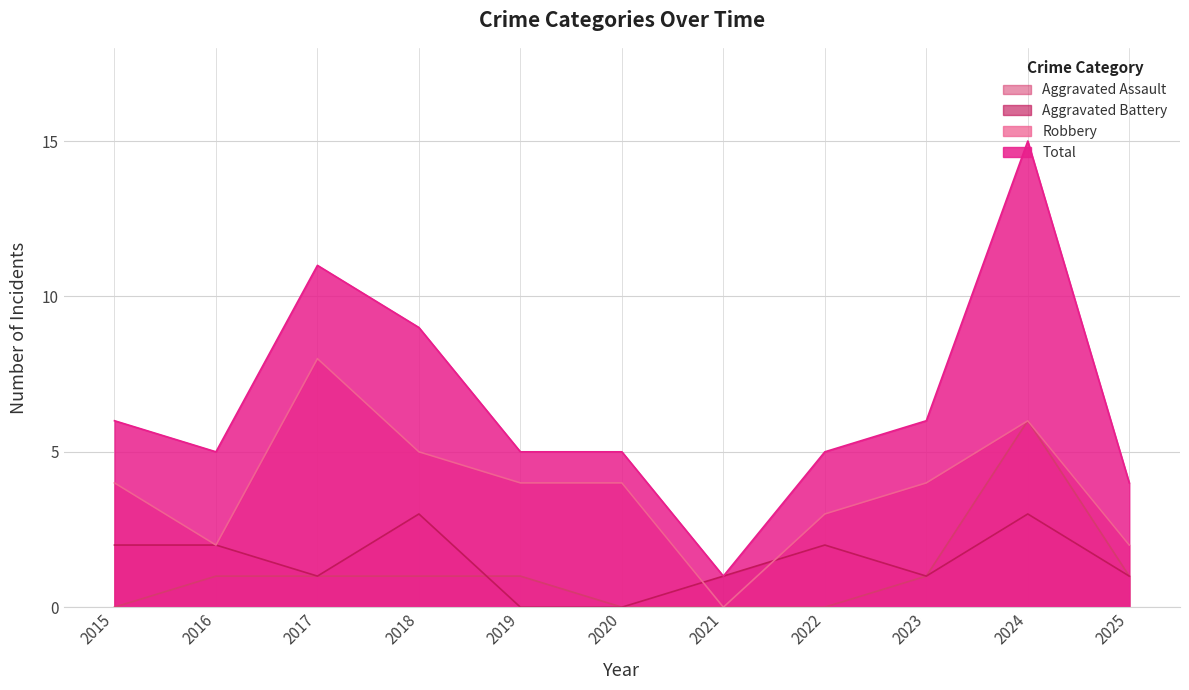

The Robbery series shows 4 at 2015. True or false?

True